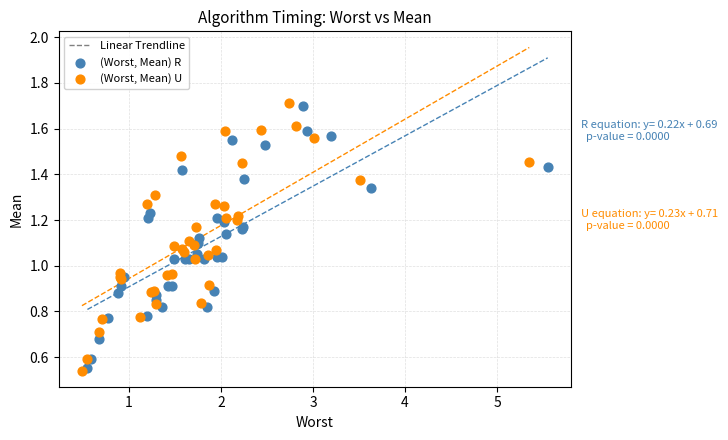

Which series has the widest spread of Y values?

(Worst, Mean) U